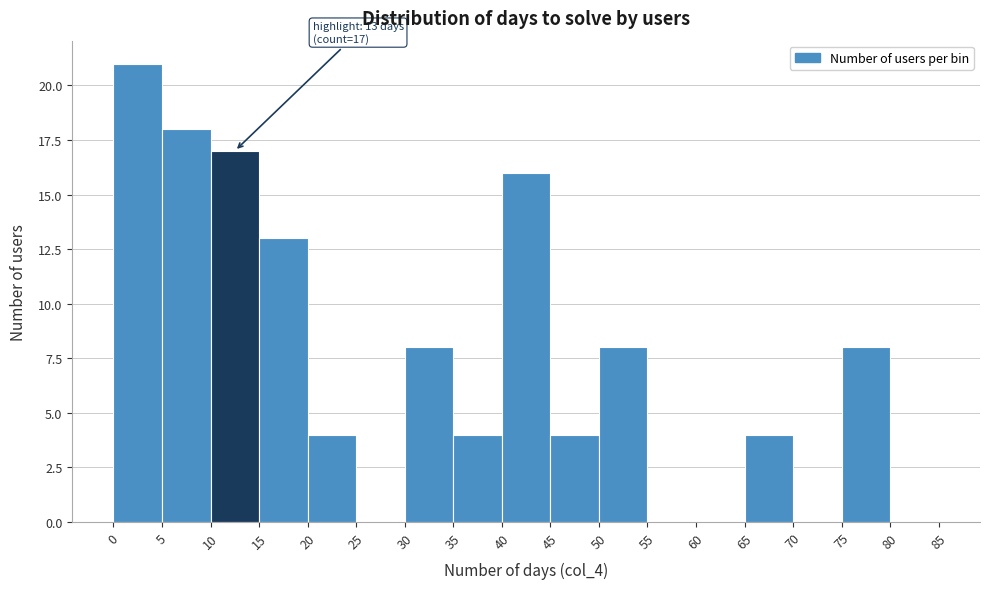

Over which range of the x-axis is the bar tallest?

0 to 5